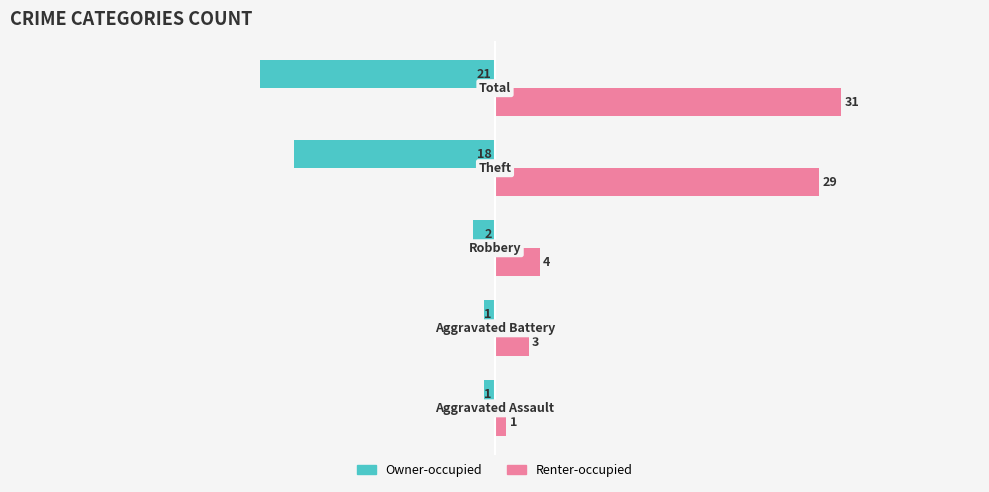

List the series in order of their peak value, highest first.

Renter-occupied, Owner-occupied